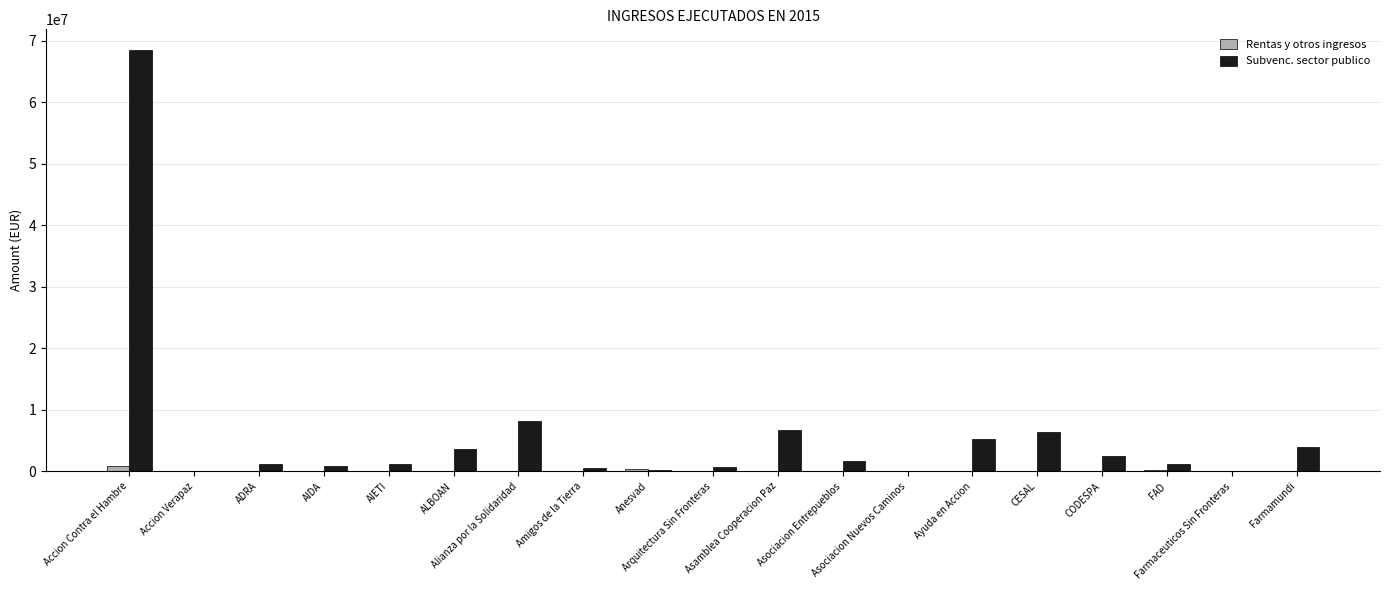

Which series has the largest total across all categories?

Subvenc. sector publico